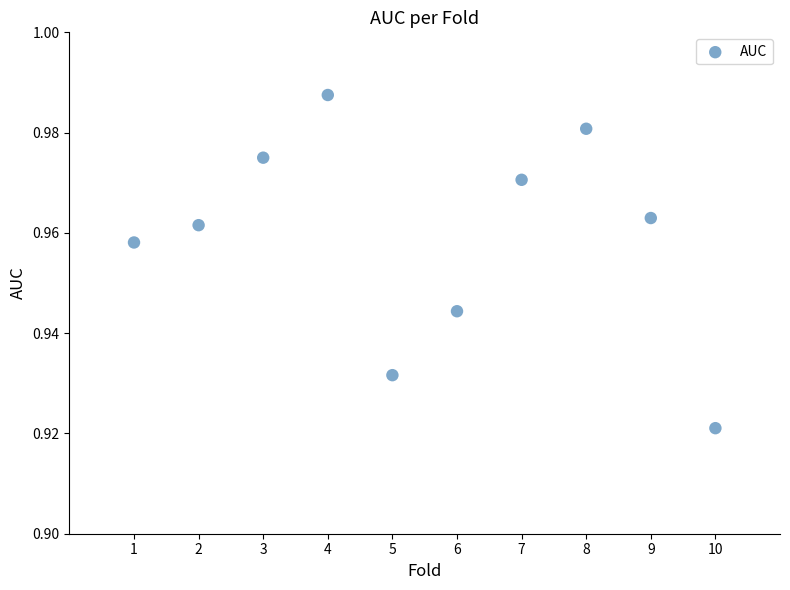

What is the average X value?

5.5